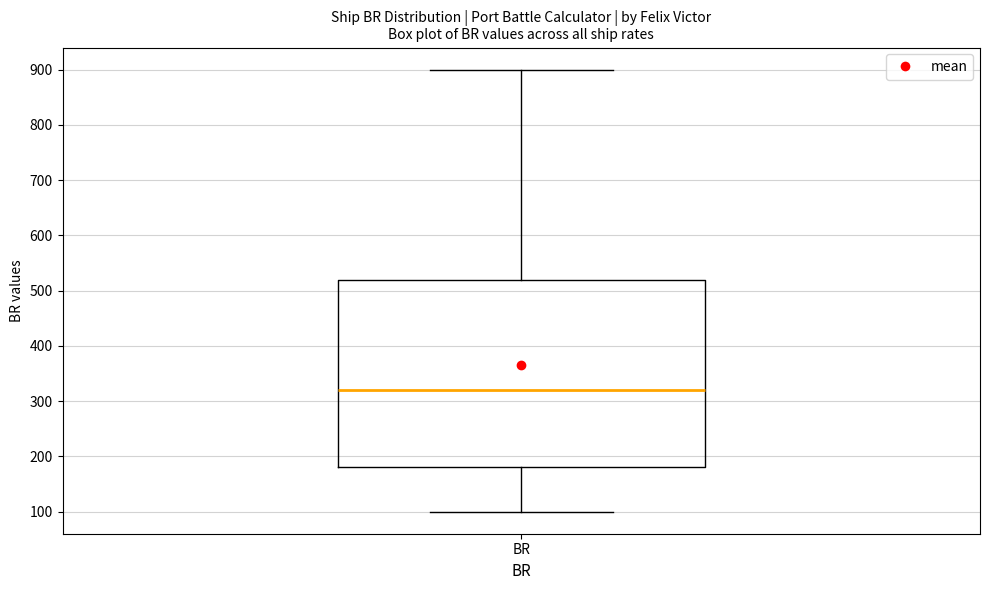

Transcribe this box plot: give where the median line is, the range the box spans, and where the two whiskers end, as read against the y-axis. The values are not printed on the chart, so give them approximately, as read against the axis.

median 320, box 180 to 520, whiskers 100 to 900